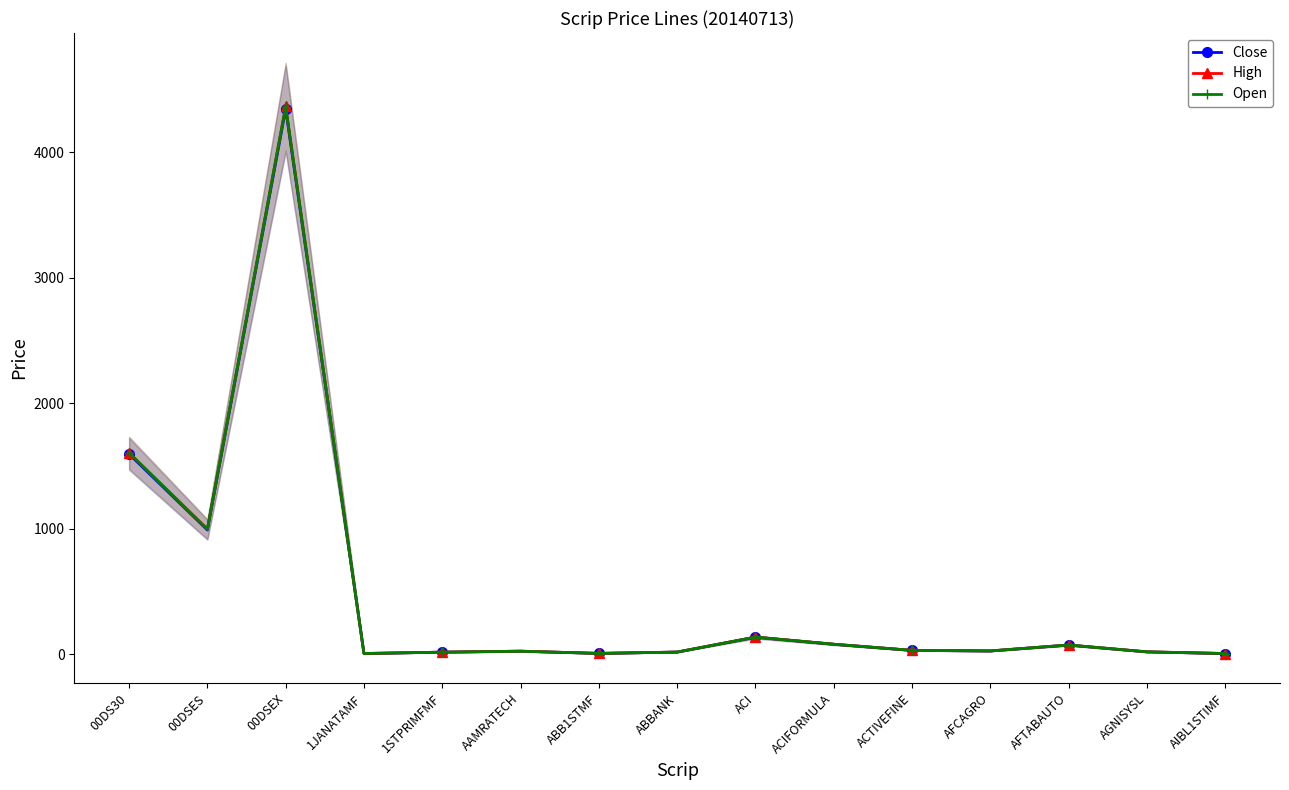

Which series has the largest total across all categories?

High